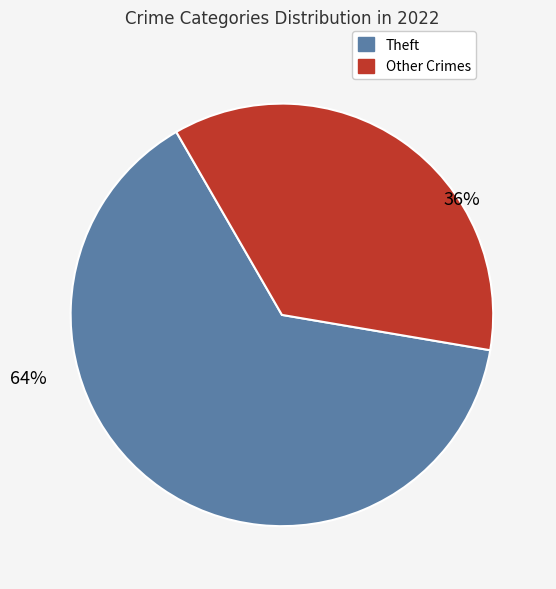

To the nearest percent, what is the difference between the largest and smallest slice percentages?

28%